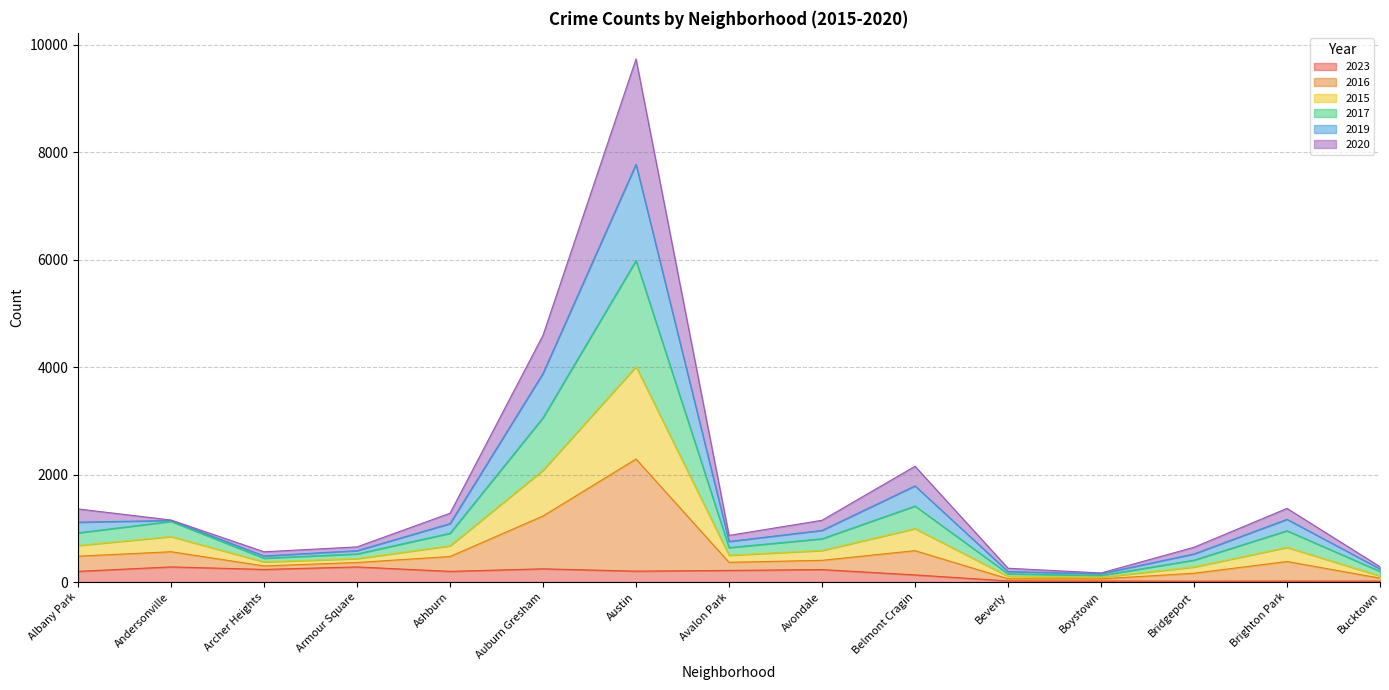

At which category is the sum across all series the highest?

Austin